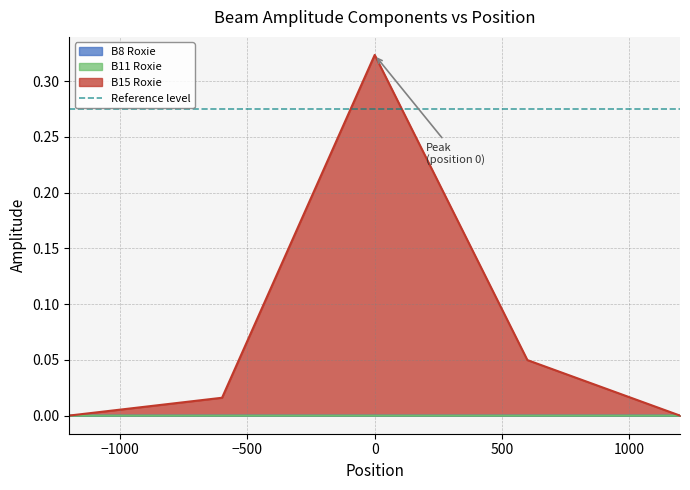

True or false: B15 Roxie has more than 0 points higher than both neighbors.

True